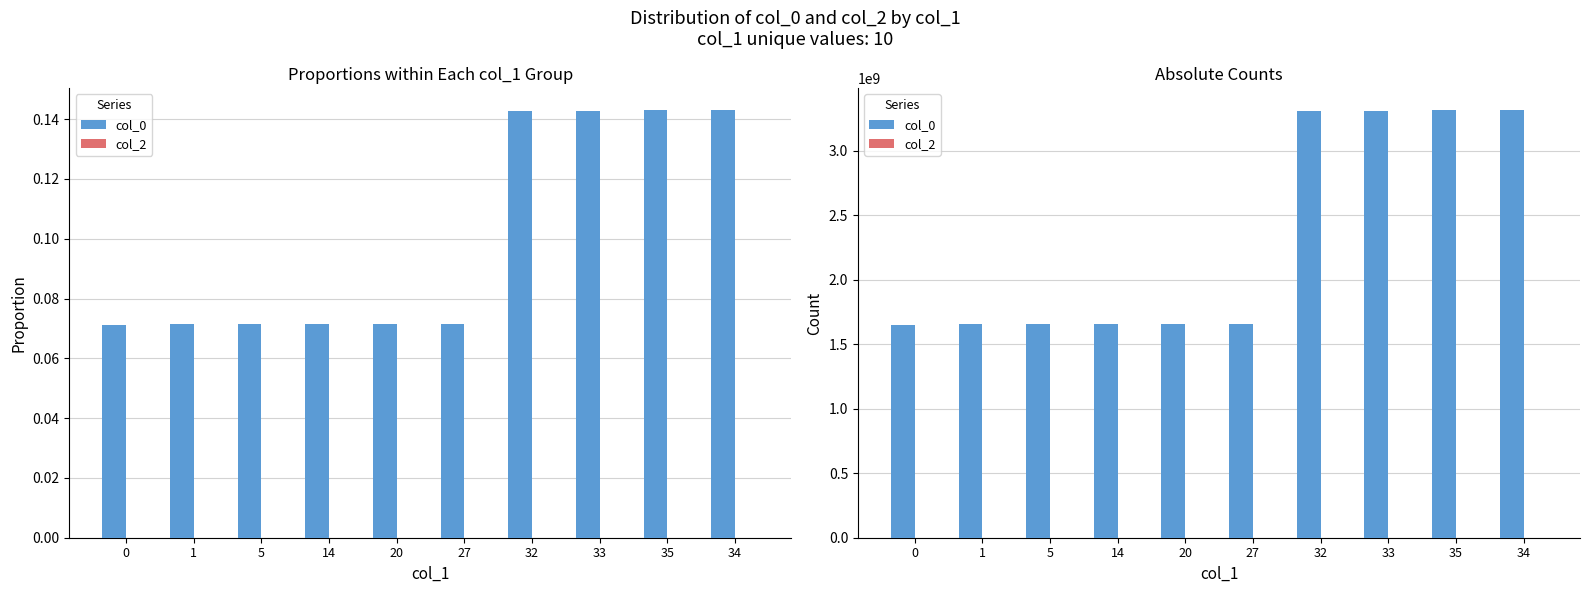

What position from the left is 0?

1